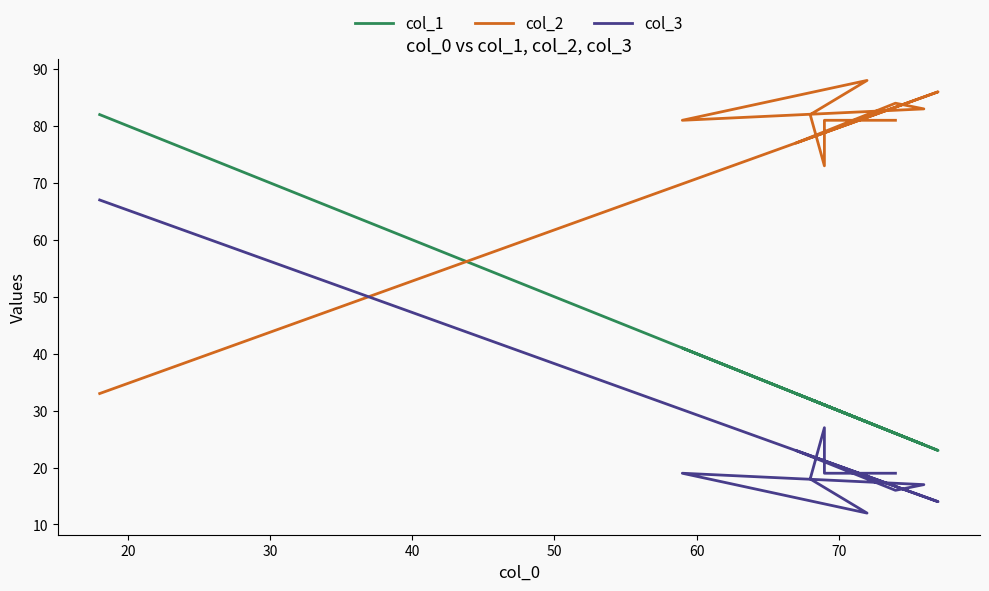

What is the difference between the second highest and second lowest values in the col_3 series?

13